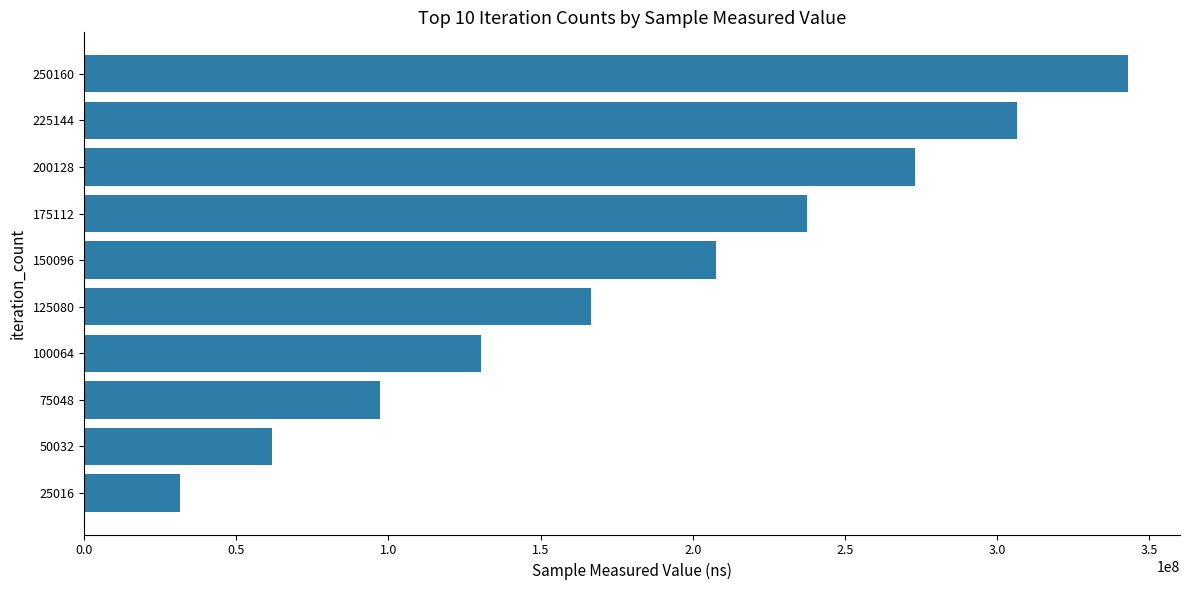

How many series are shown in this chart?

1